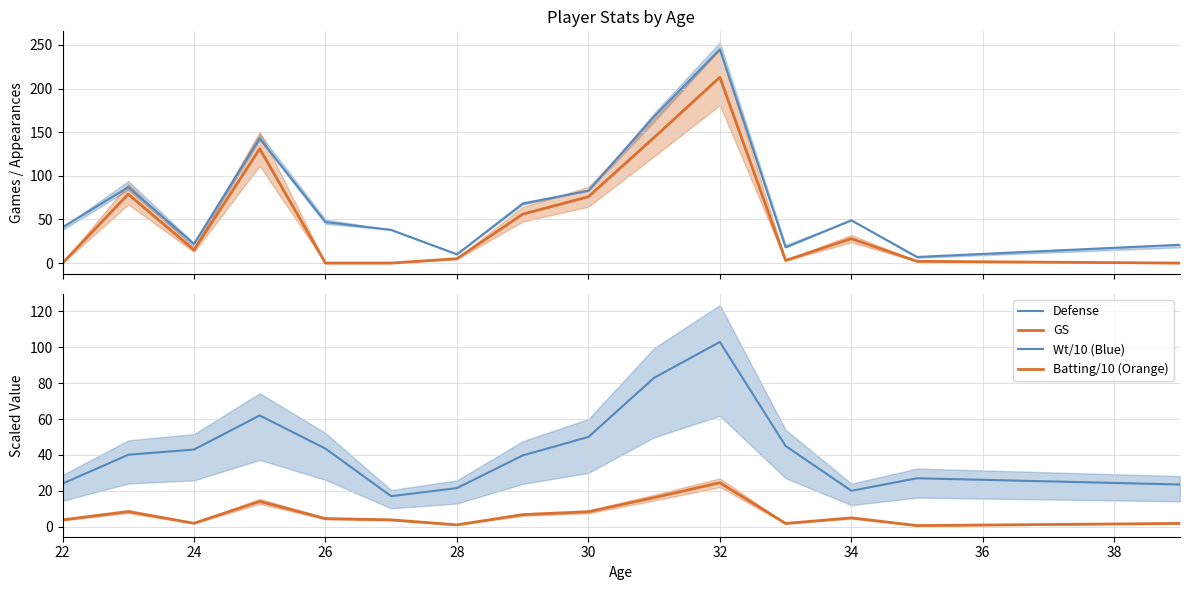

Which series ends up on top after the final intersection of GS and Wt/10 (Blue)?

Wt/10 (Blue)